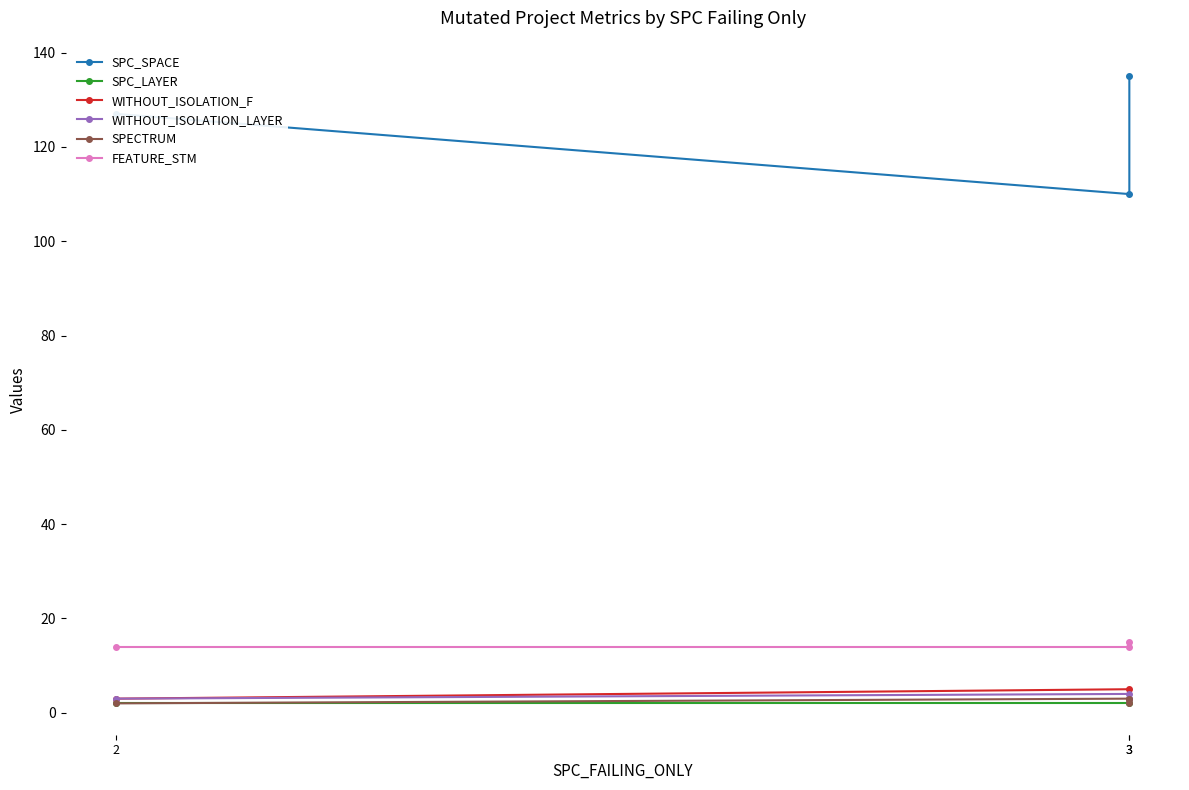

Which series has the largest range (max minus min)?

SPC_SPACE